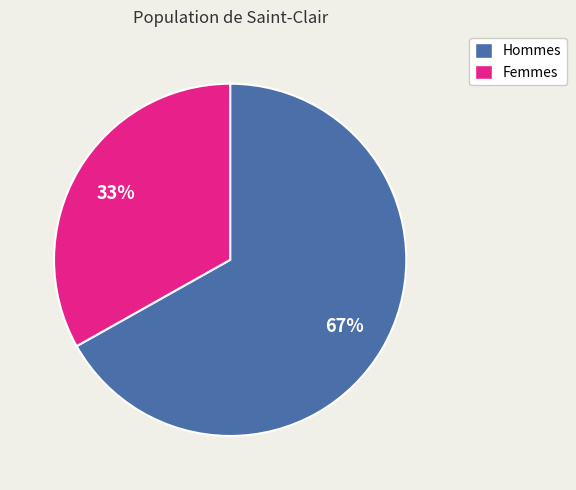

Is Femmes the majority of the pie?

No